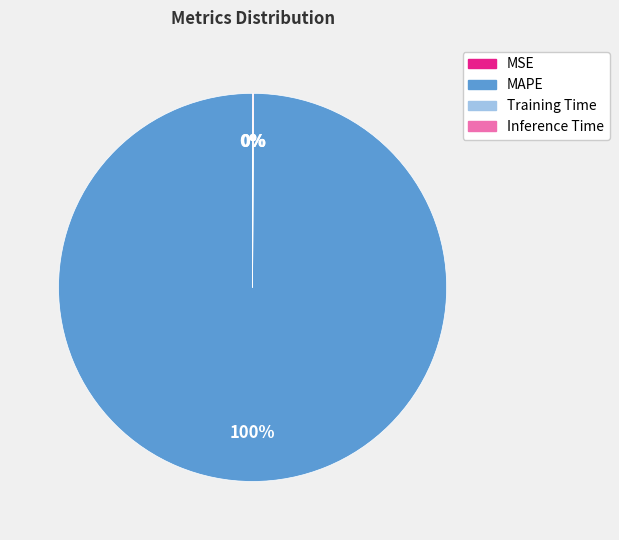

True or false: MAPE accounts for 100% of the total.

True